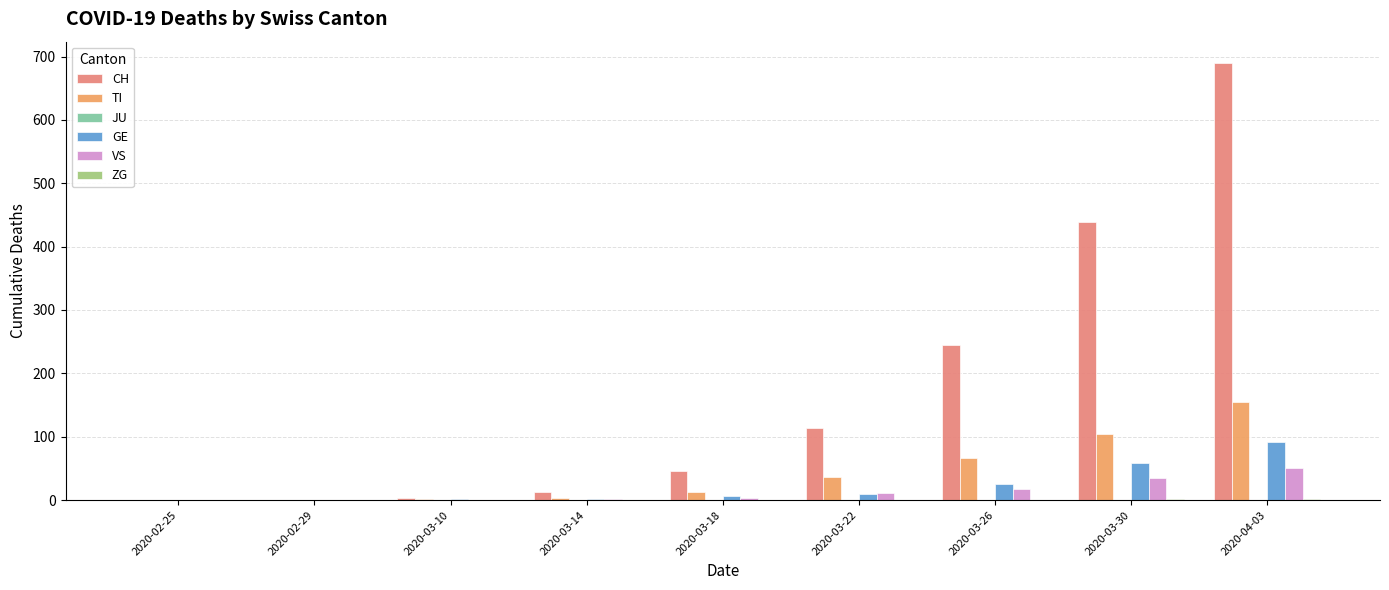

The value of TI at 2020-03-30 is 181. True or false?

False